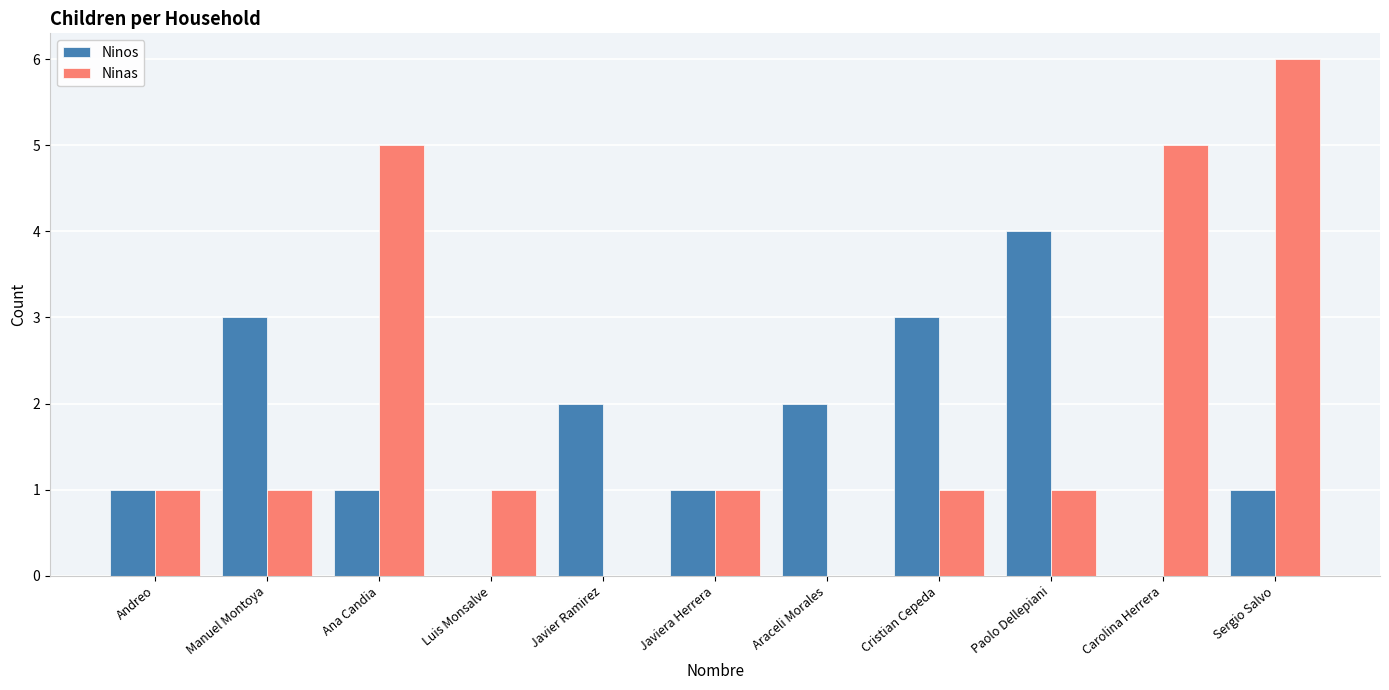

What is the spread (max minus min) of values at Araceli Morales?

2